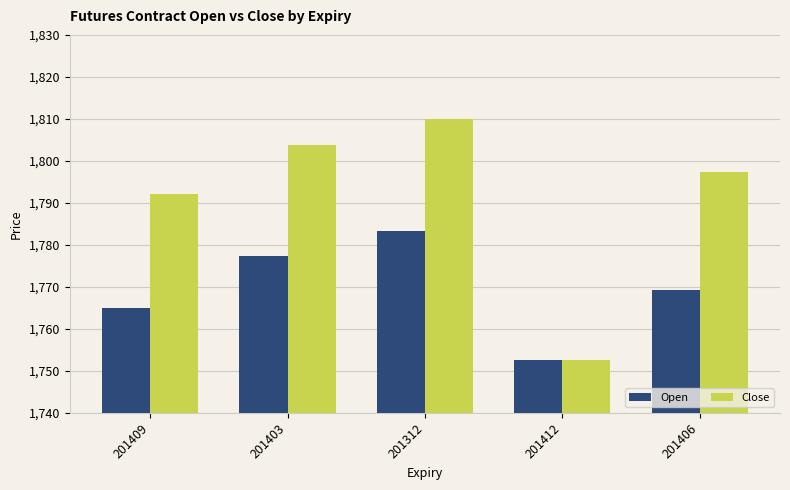

Rank the categories by Open value from lowest to highest.

201412, 201409, 201406, 201403, 201312